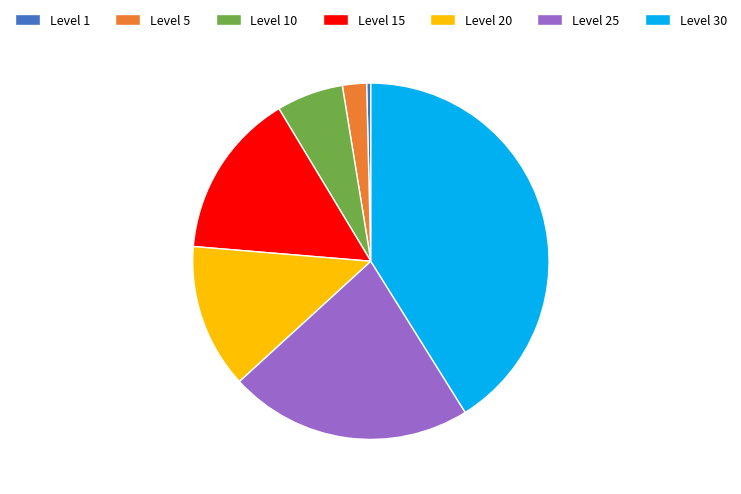

How many segments does this pie chart have?

7